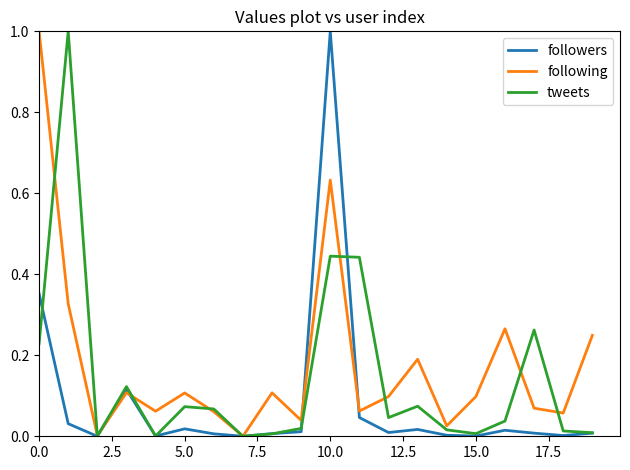

What is the highest value of the following series?

1.0